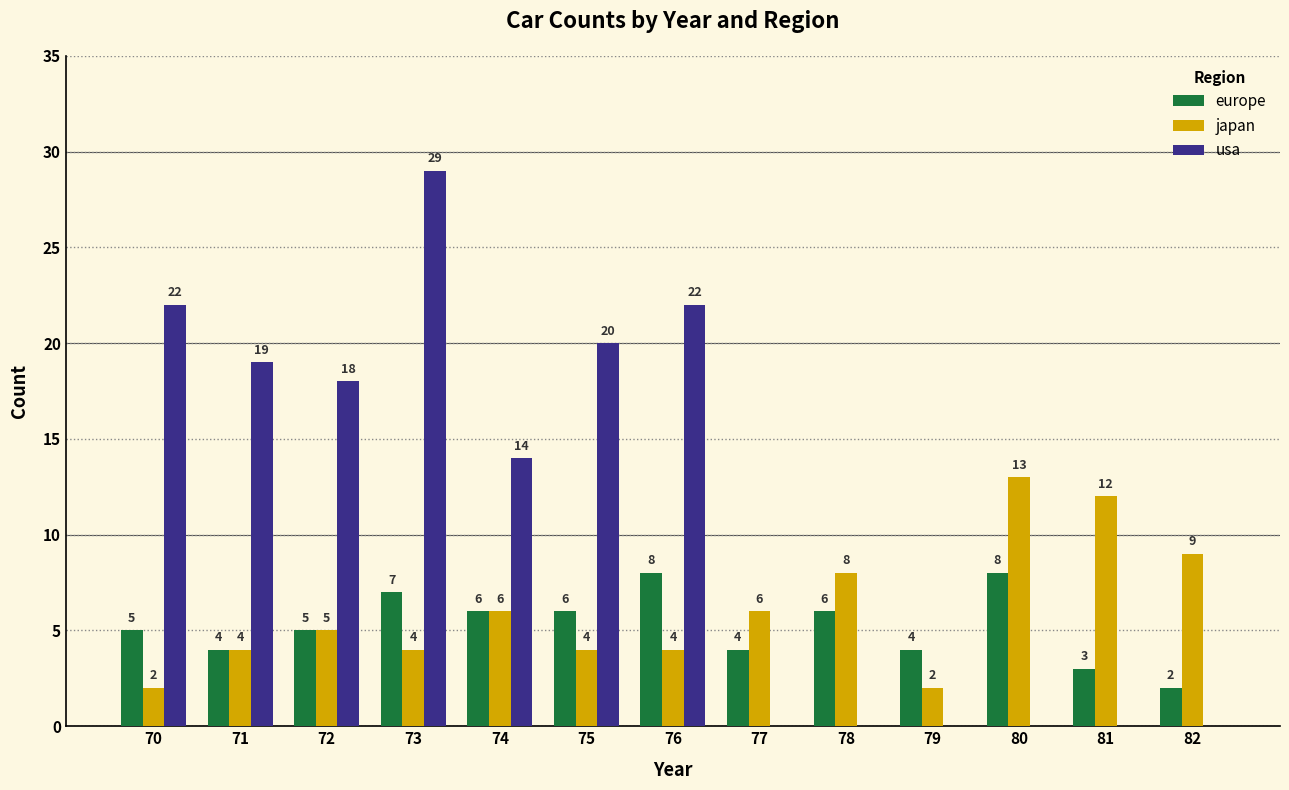

Where does the usa series first go above 14?

70